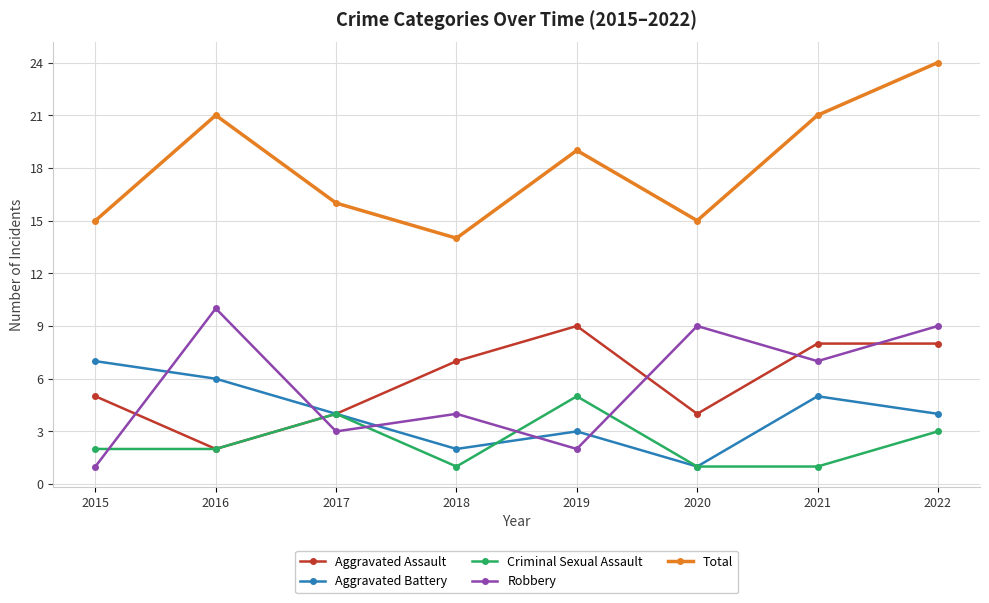

How many Total values are between 15 and 21?

6